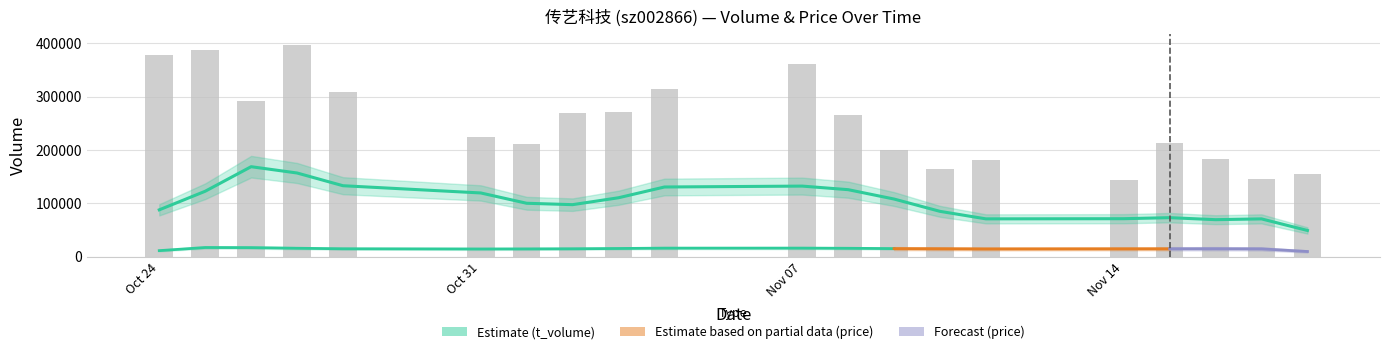

What is the sum of all t_volume values?

2174769.0